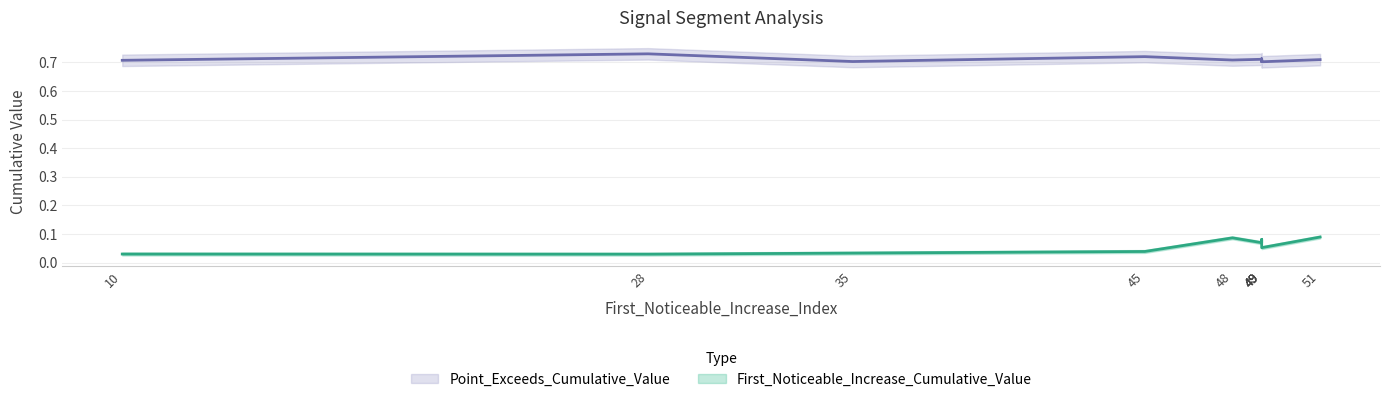

Reading right to left, what are all the values shown in this chart?

First_Noticeable_Increase_Cumulative_Value: 0.0	0.1	0.0	0.1	0.0	0.1	0.0	0.1	0.1	0.1
Point_Exceeds_Cumulative_Value: 0.7	0.7	0.7	0.7	0.7	0.7	0.7	0.7	0.7	0.7